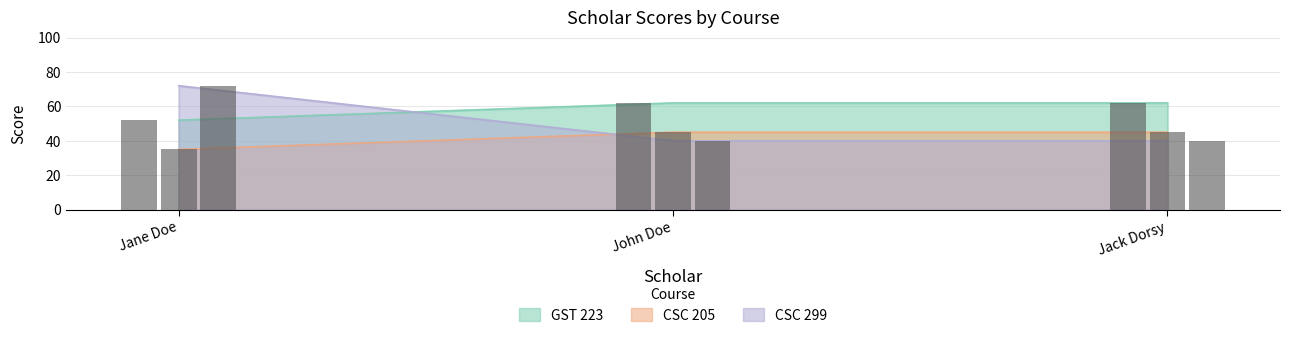

What is the maximum value shown in the chart?

72